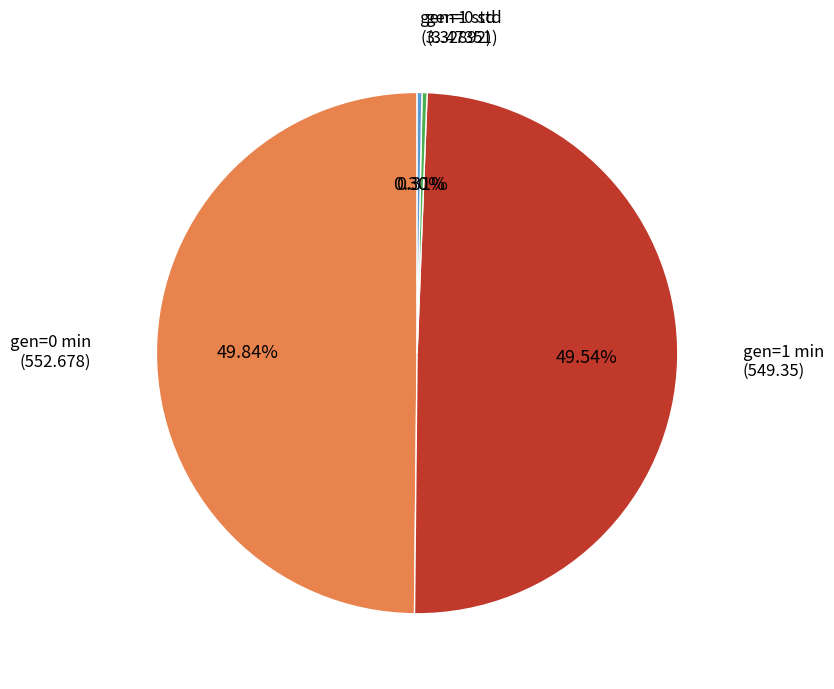

How many slices are in this pie chart?

4